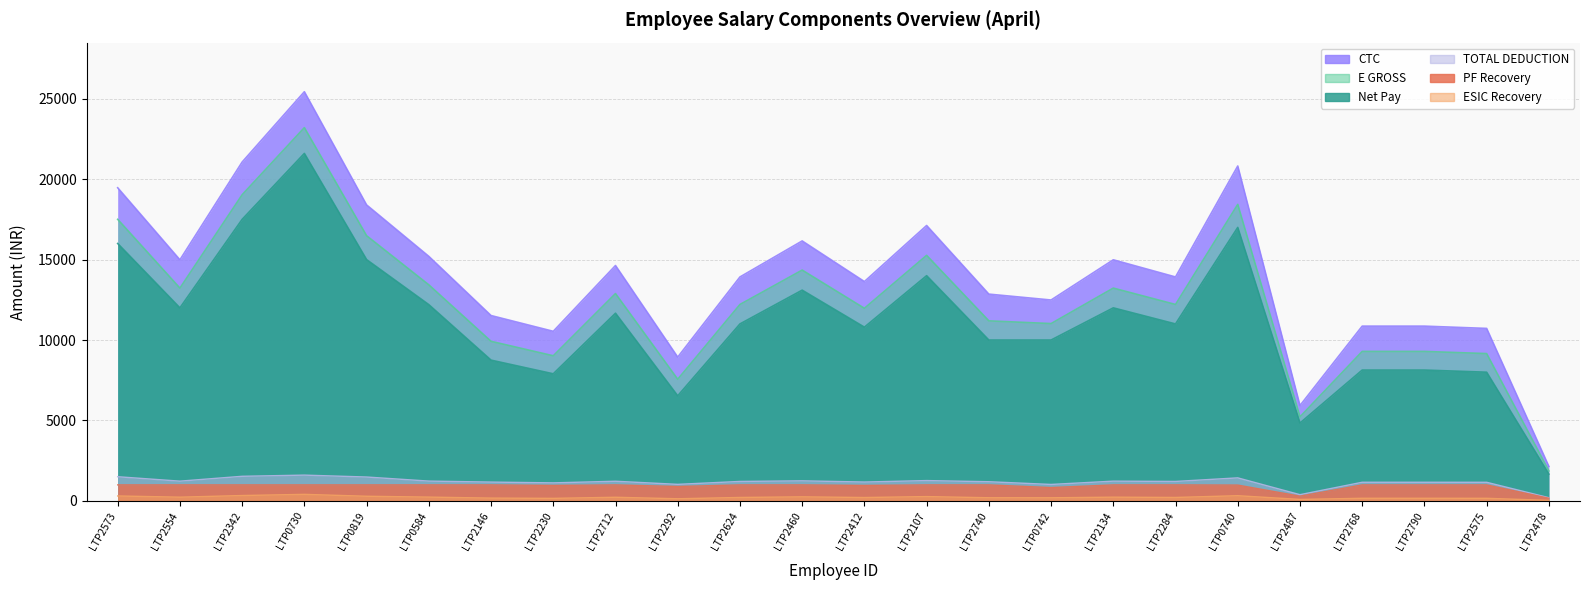

What is the difference between the maximum and minimum values in the E GROSS series?

21337